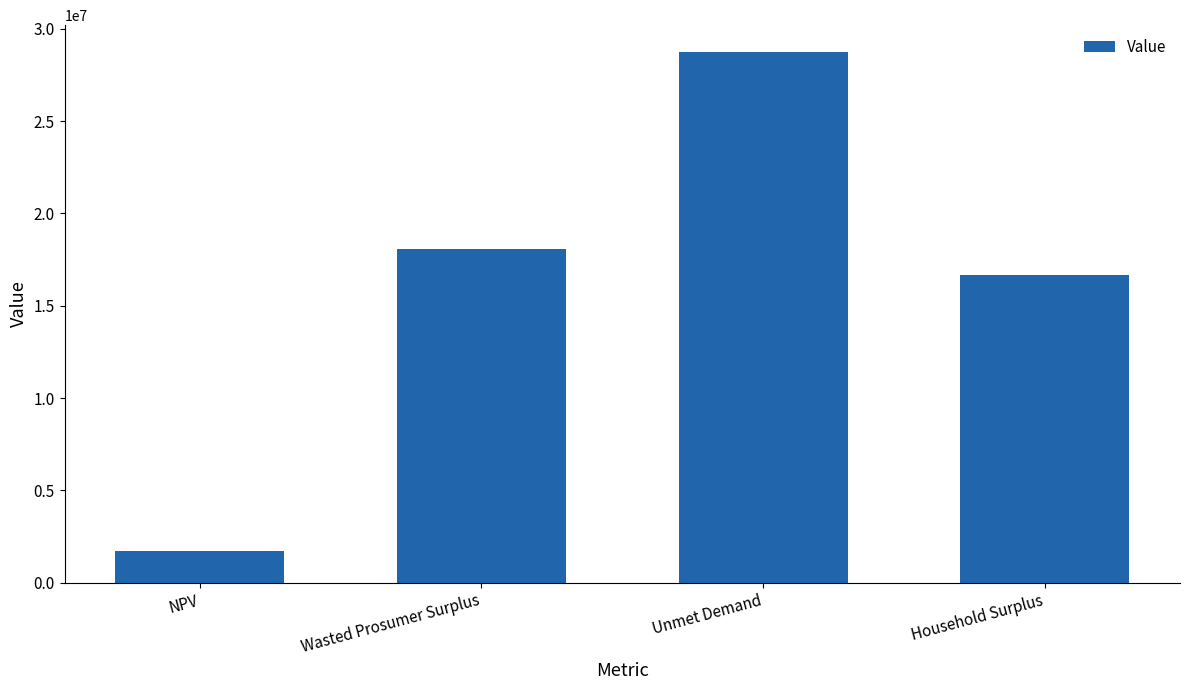

What is the label of the 3rd bar from the left?

Unmet Demand